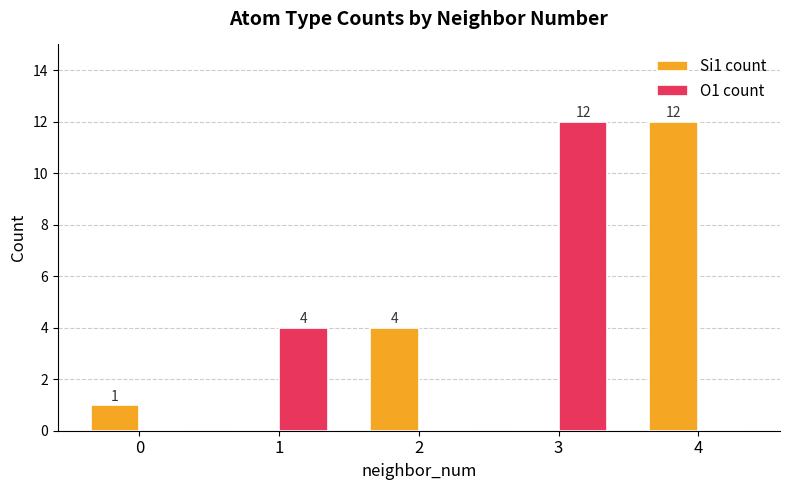

How many series are shown in this chart?

2